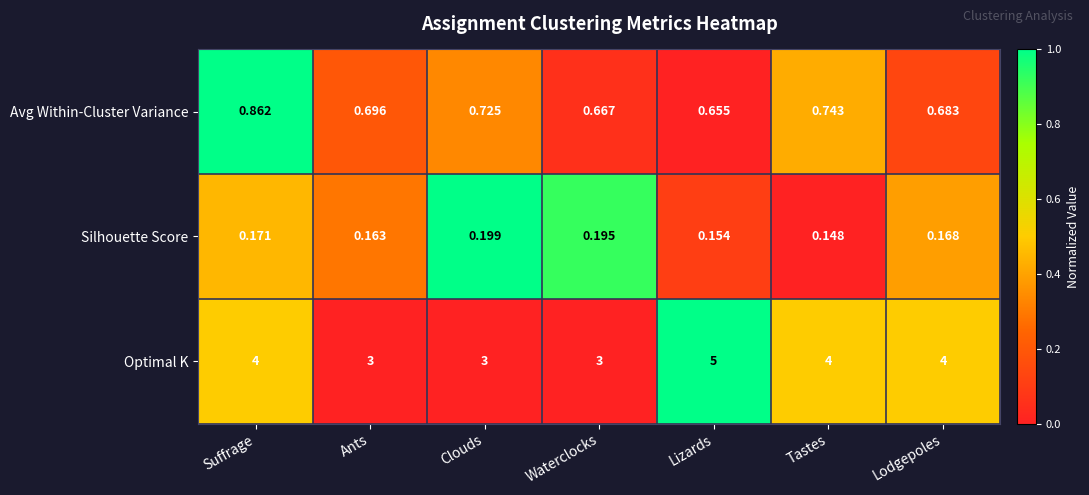

Which category has the highest value in the Silhouette Score series?

Clouds